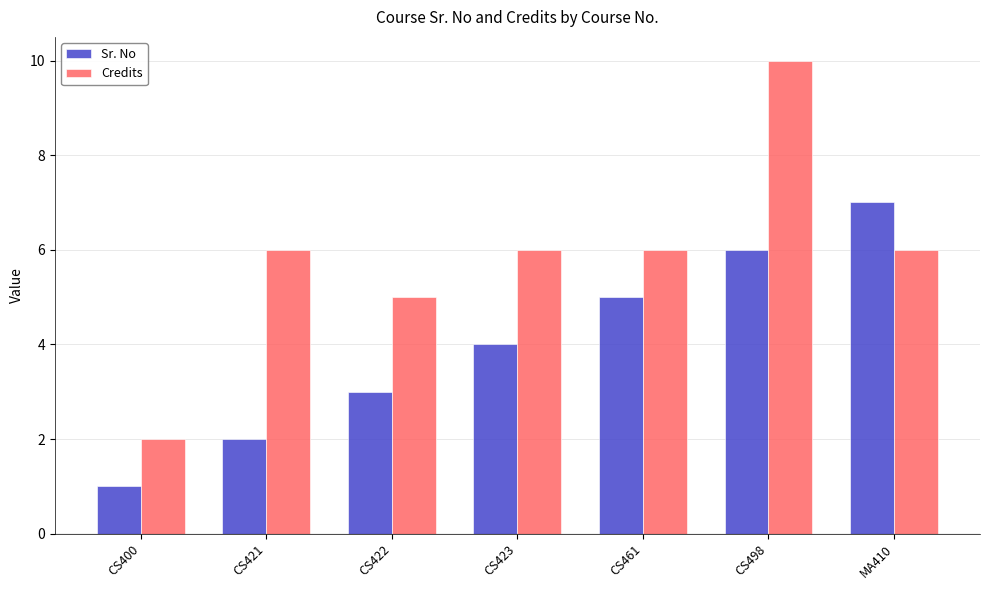

Which series has the largest range (max minus min)?

Credits